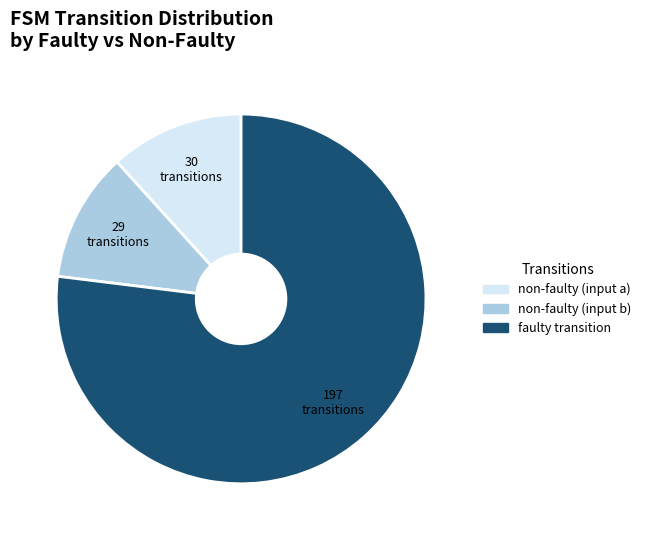

Is it true that faulty transition is 92% of the pie?

False